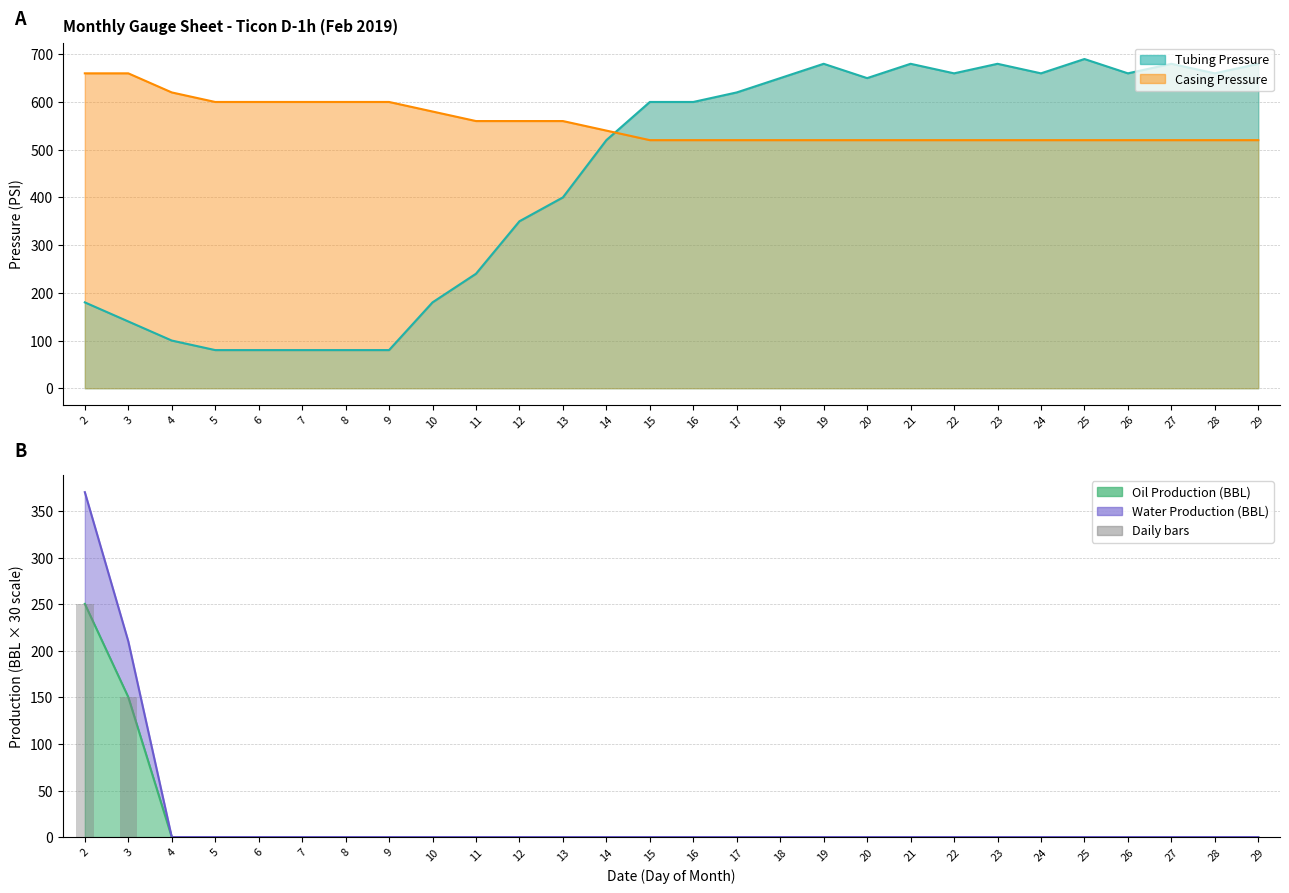

The Casing Pressure series shows 170.9 at 6. True or false?

False